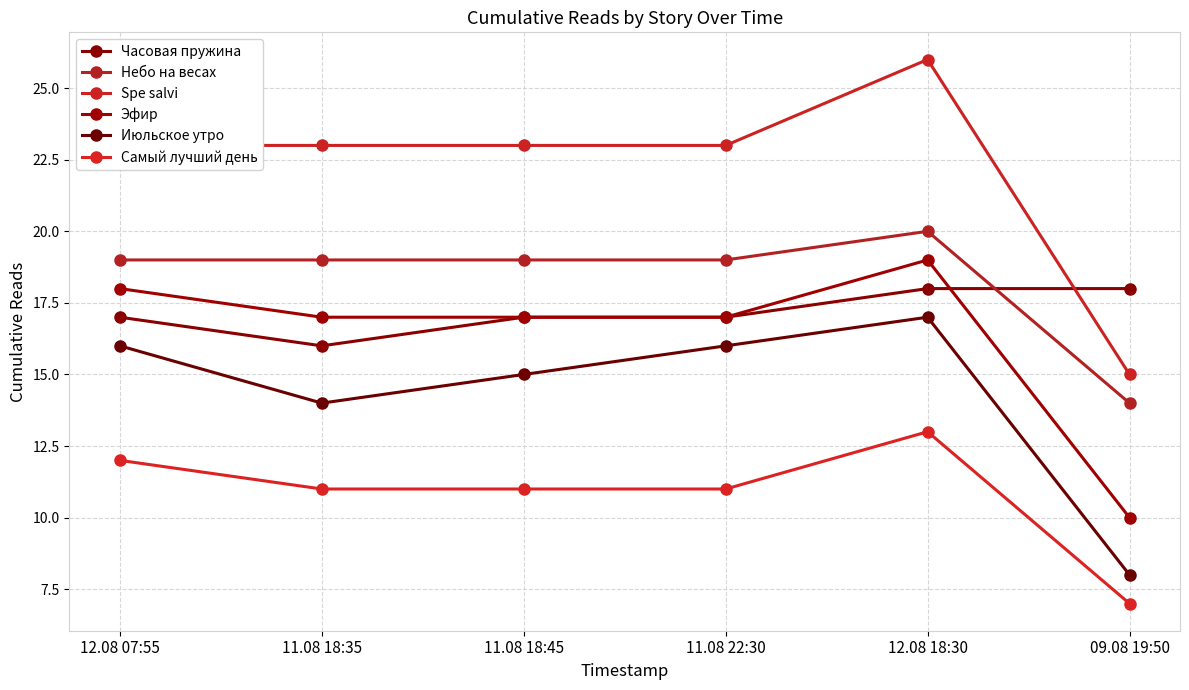

What is the label of the 1st point from the left?

12.08 07:55